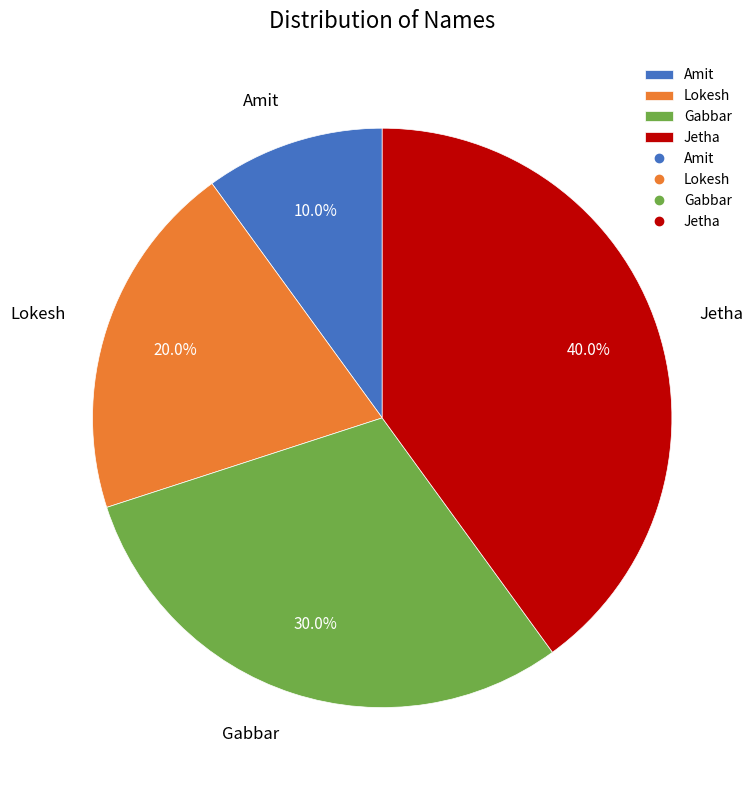

Count the number of slices in the pie.

4